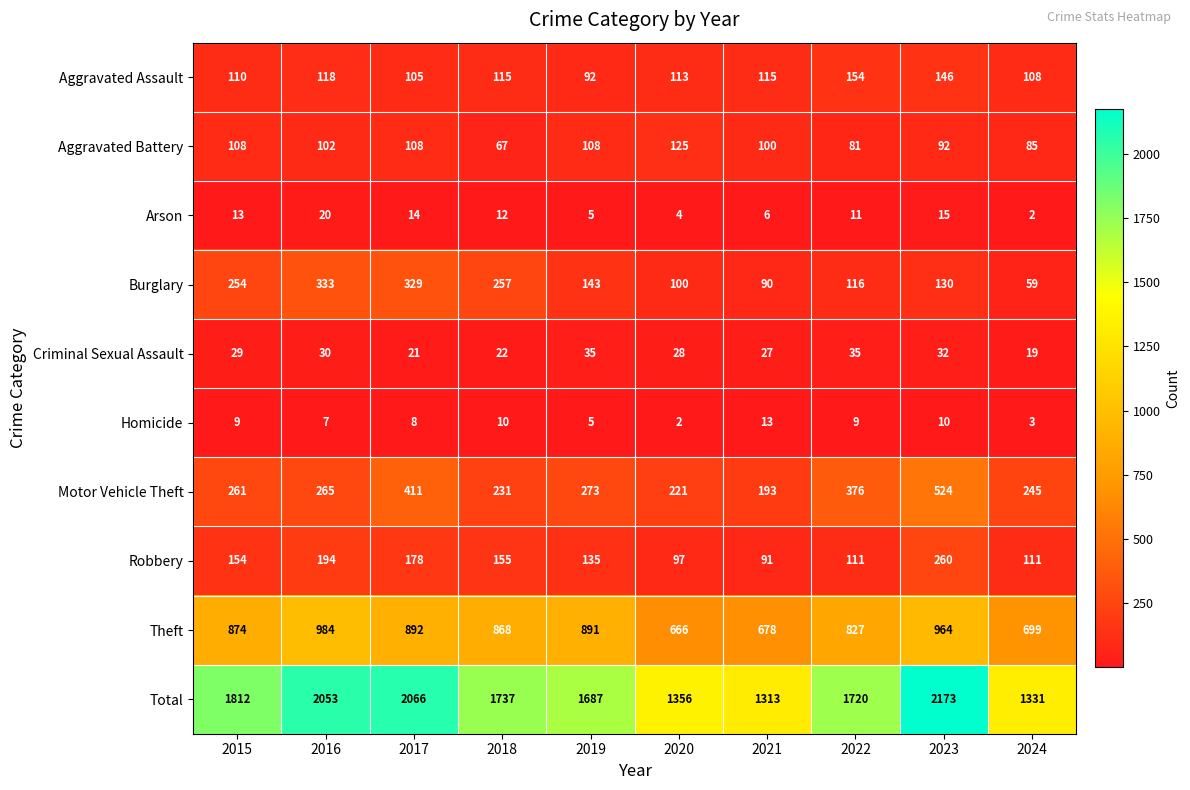

At which category is the sum across all series the highest?

2023